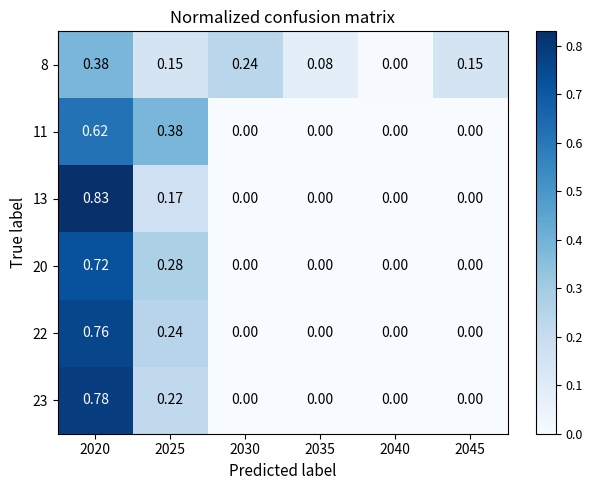

How many positive values does the 20 series have?

2